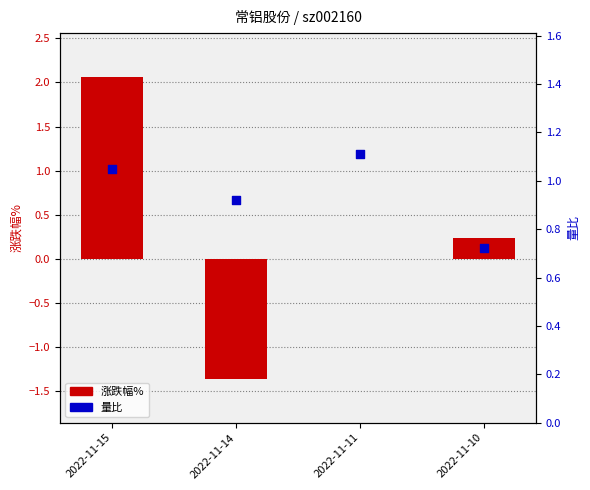

What are all the series names shown in the legend?

涨跌幅%, 量比